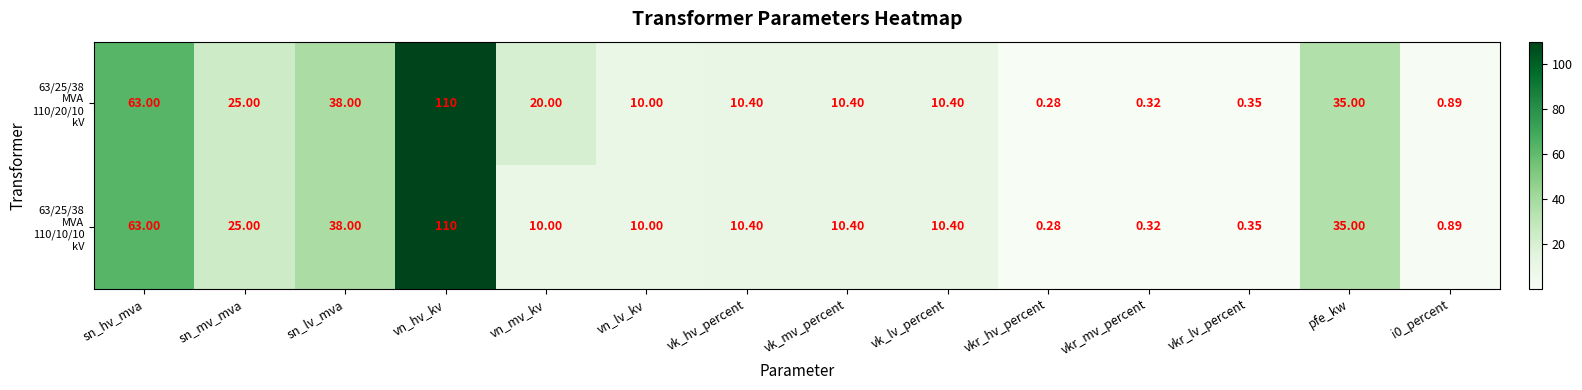

At which category is the sum across all series the highest?

vn_hv_kv